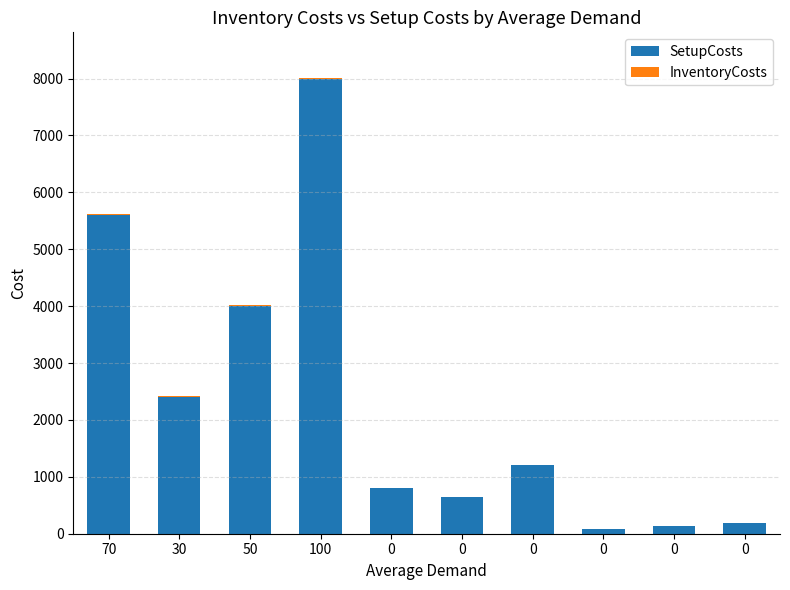

How many data points does each series have?

10